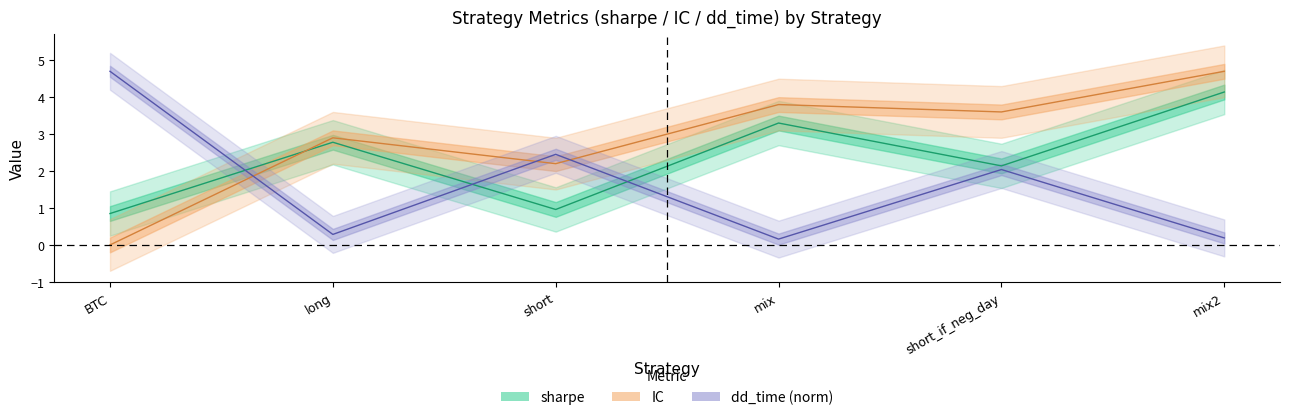

What is the sum of the dd_time values at BTC and short?

7.2